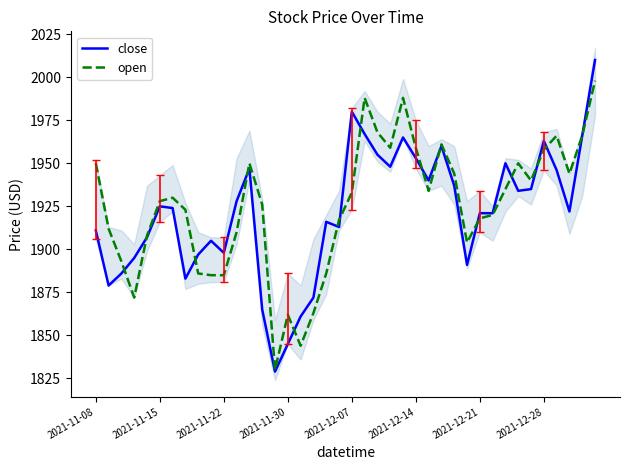

The value of close at 2021-12-28 is 713. True or false?

False